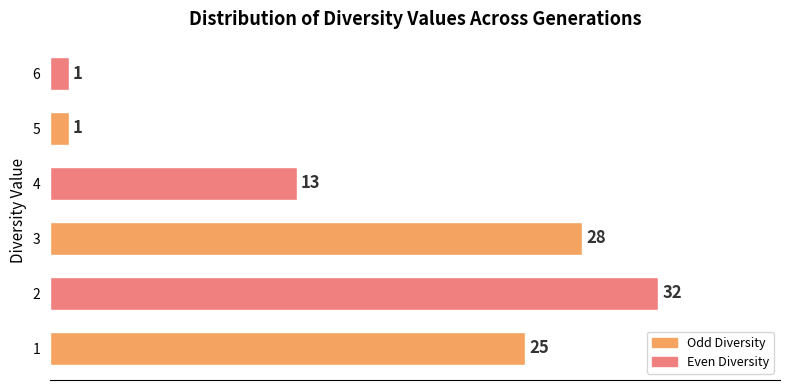

Reading bottom to top, transcribe all the data shown in this chart.

1=25	2=32	3=28	4=13	5=1	6=1